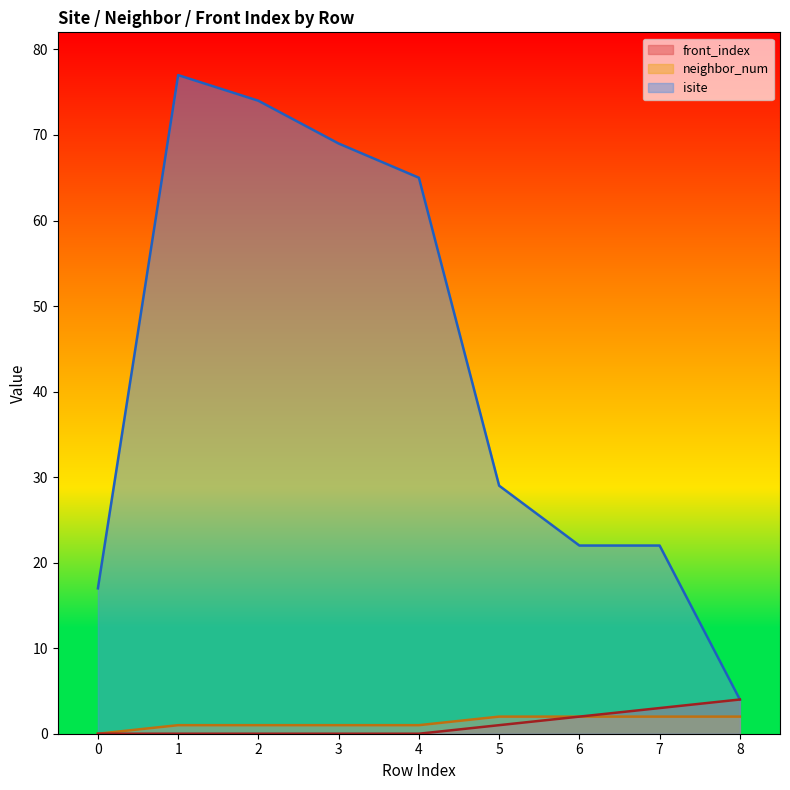

What is the spread (max minus min) of values at 6?

20